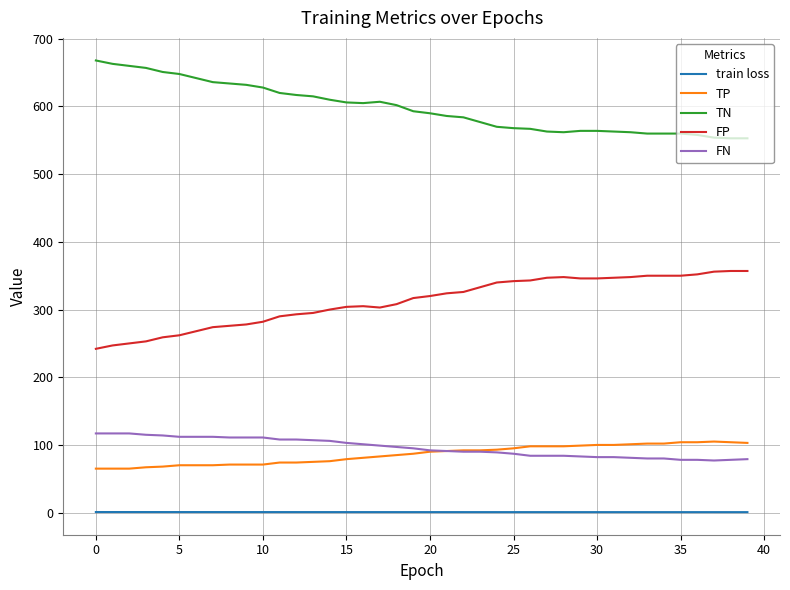

True or false: FN and TN cross at least once.

False